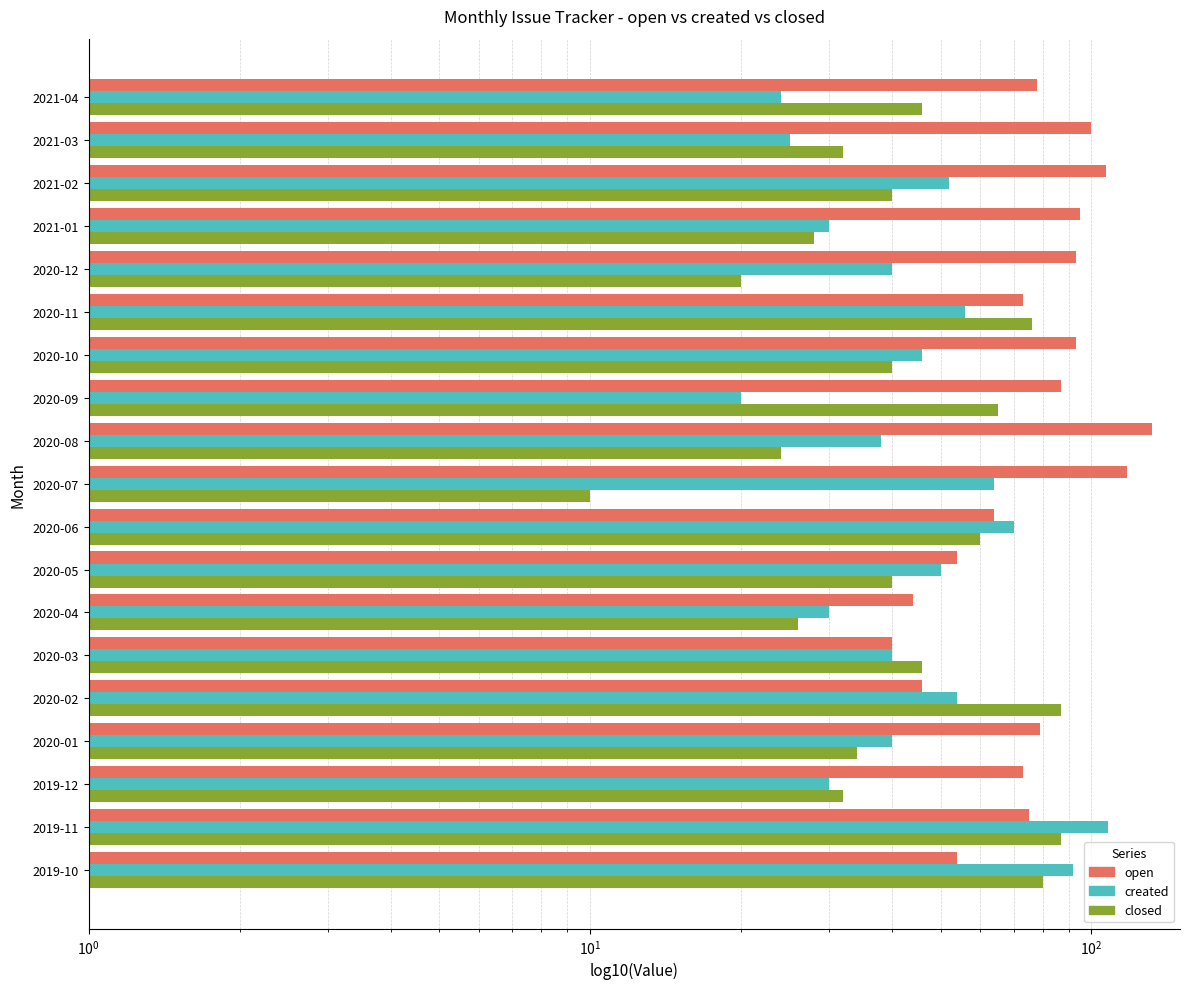

True or false: created has a value of 30 at 2020-04.

True